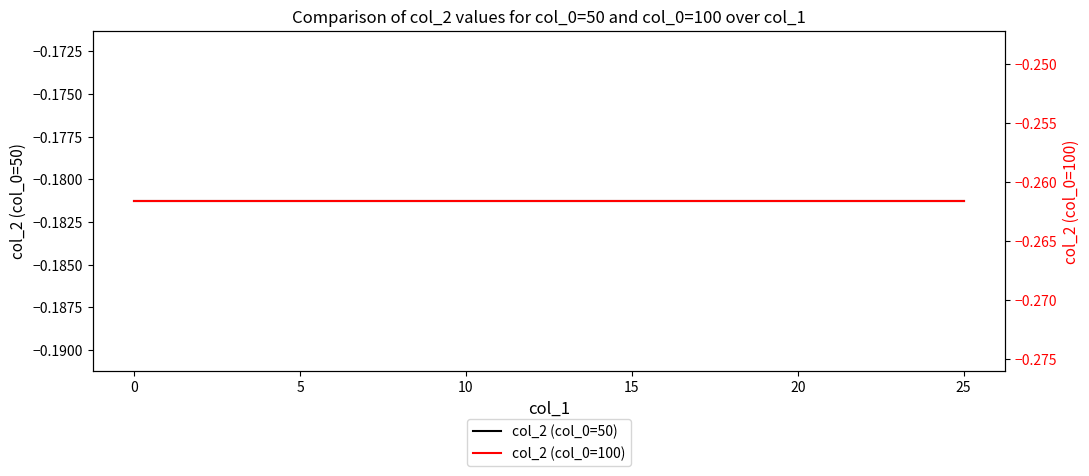

What is the greatest value displayed?

-0.2